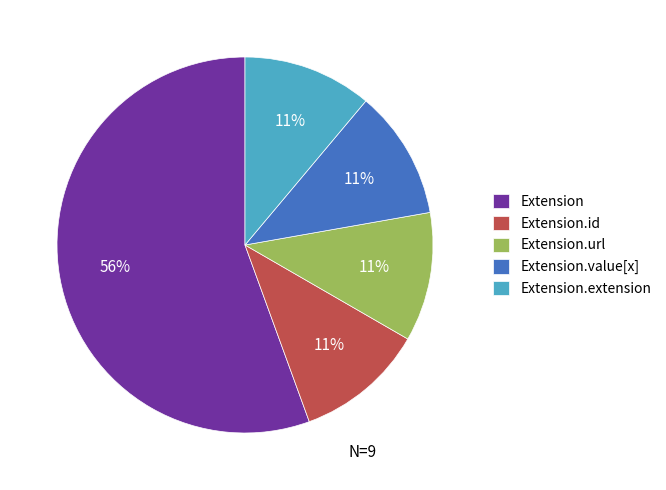

Is it true that Extension.extension is 11% of the pie?

True